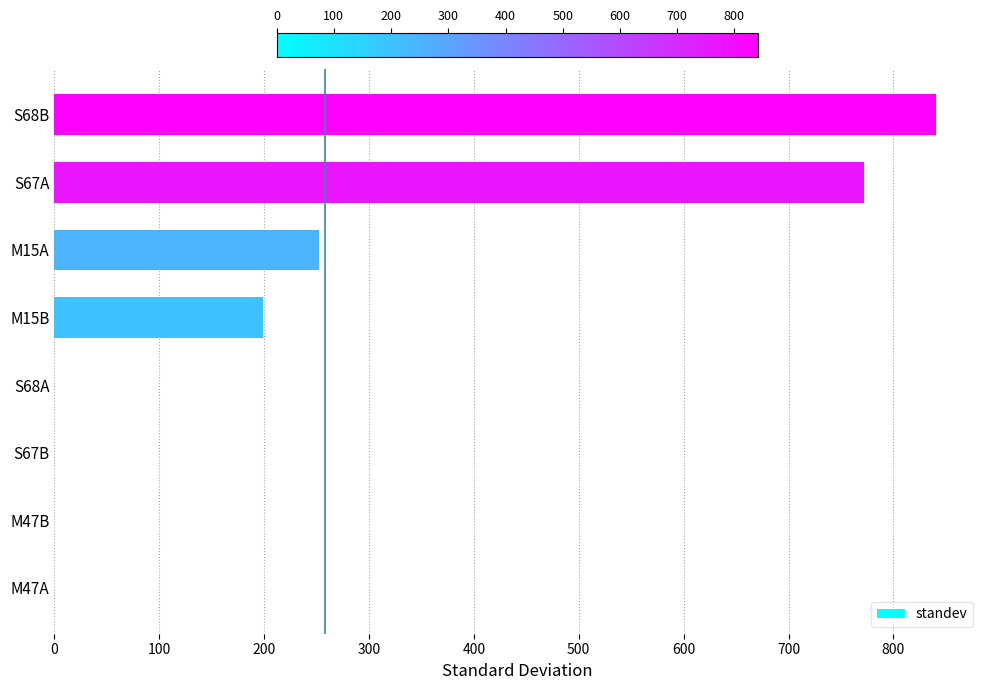

What is the sum of the values at S67B and M15B?

199.4